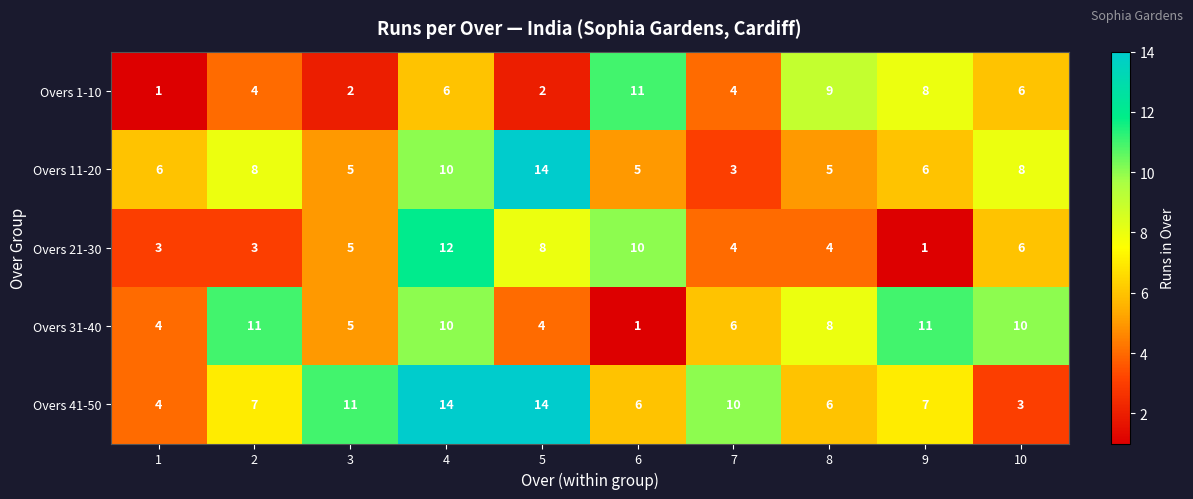

What is the difference between the maximum and minimum values in the Overs 11-20 series?

11